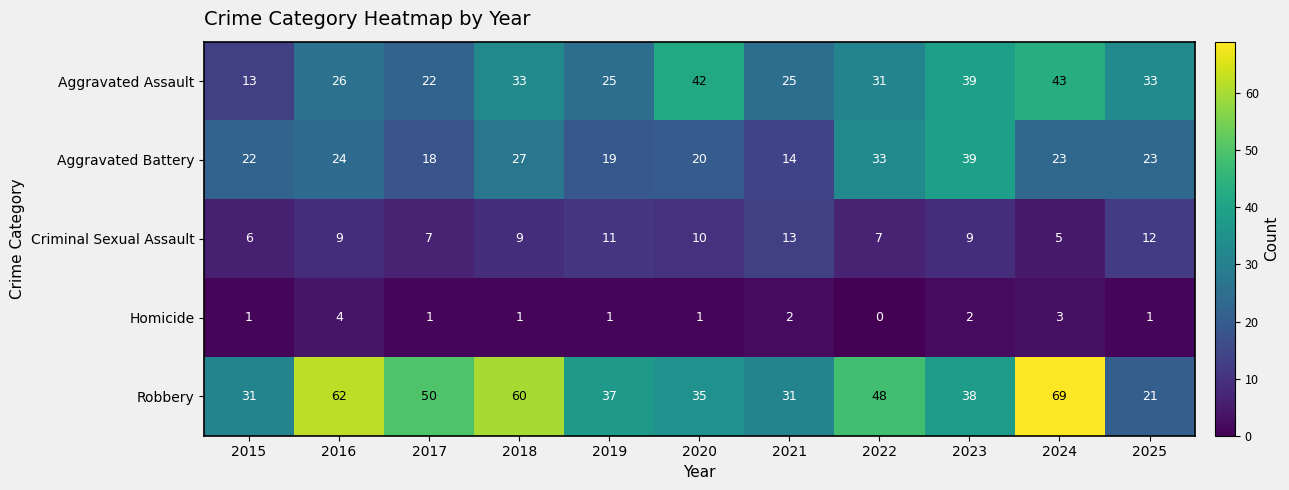

The Aggravated Assault series shows 25 at 2019. True or false?

True